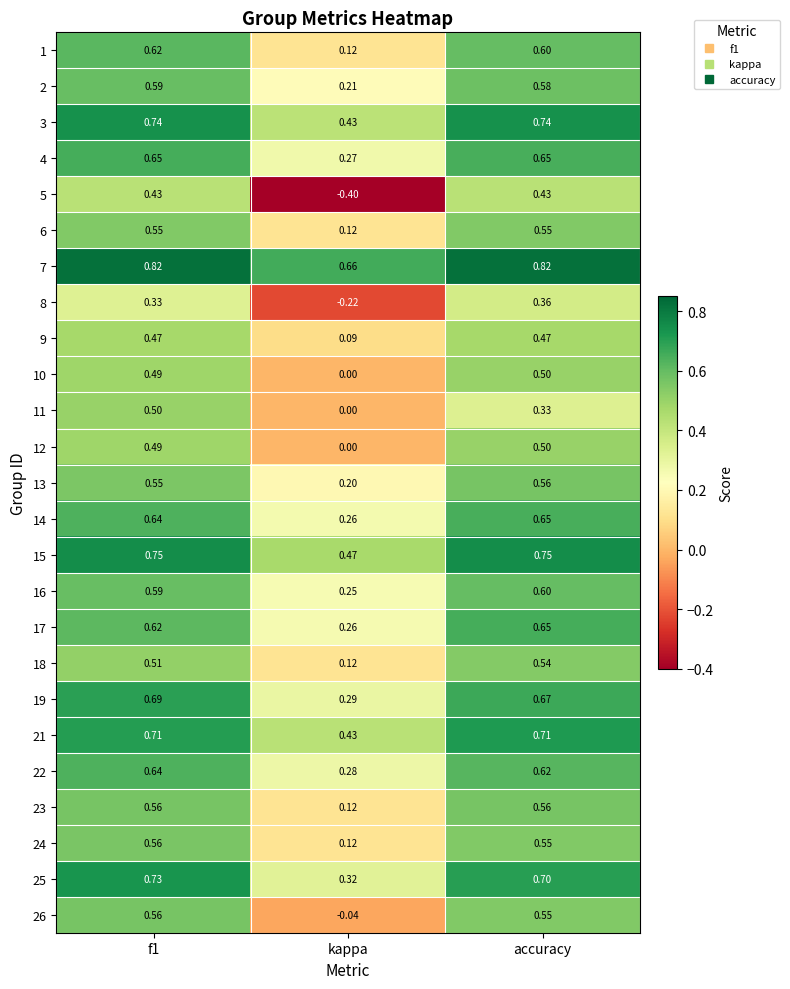

At how many categories does at least one series exceed 0?

3